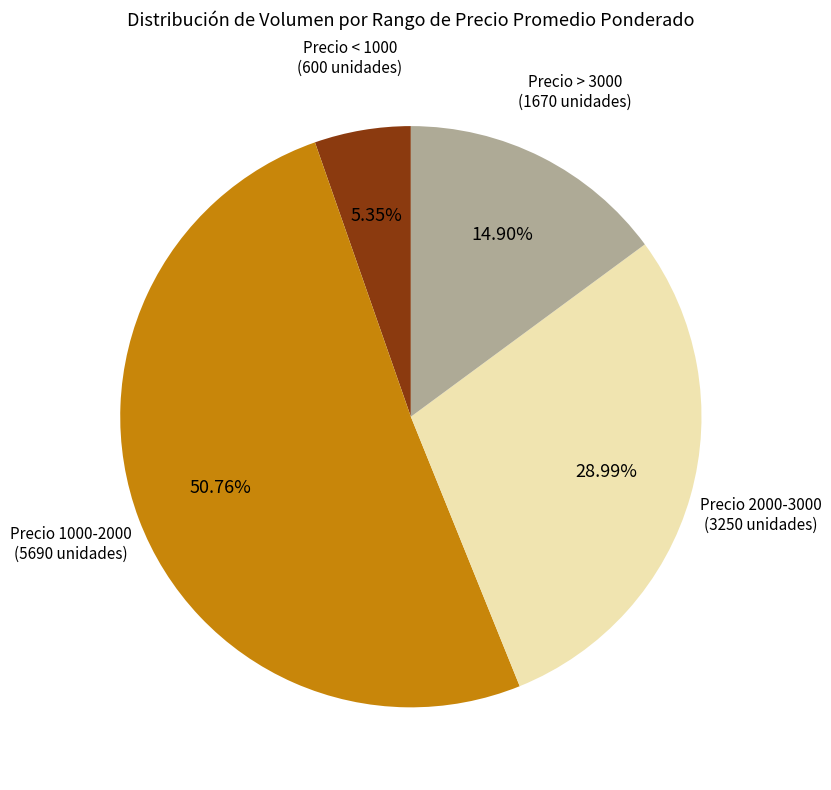

Count the number of slices in the pie.

4